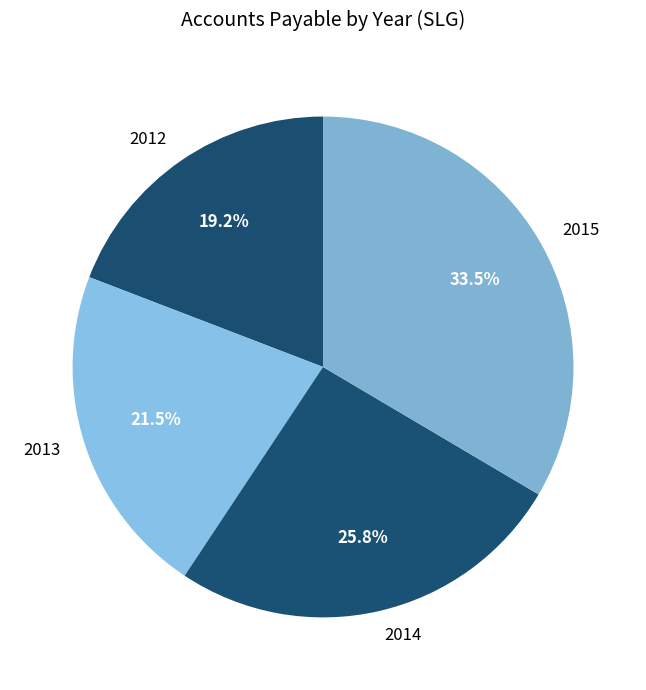

Which has a higher value, 2015 or 2012?

2015